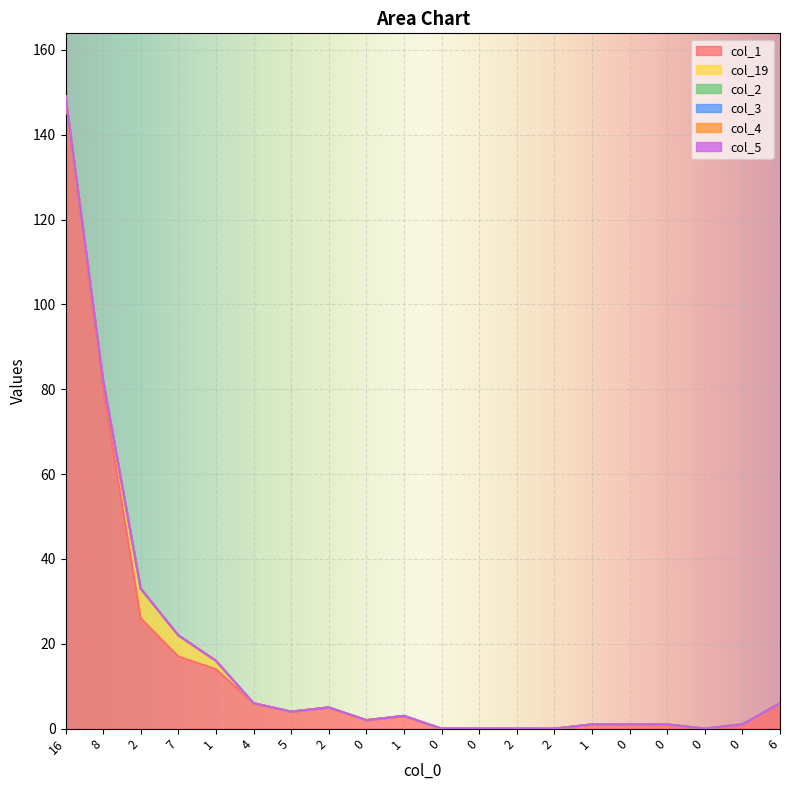

Rank the series by their maximum value, from highest to lowest.

col_1, col_19, col_2, col_3, col_4, col_5